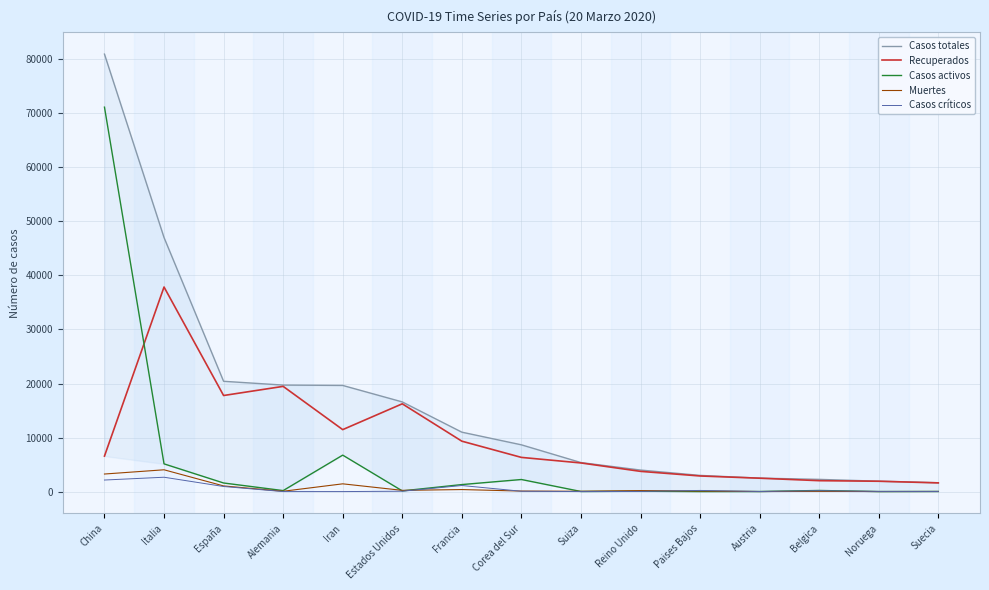

What is the difference between the maximum and second lowest values in the Recuperados series?

35947